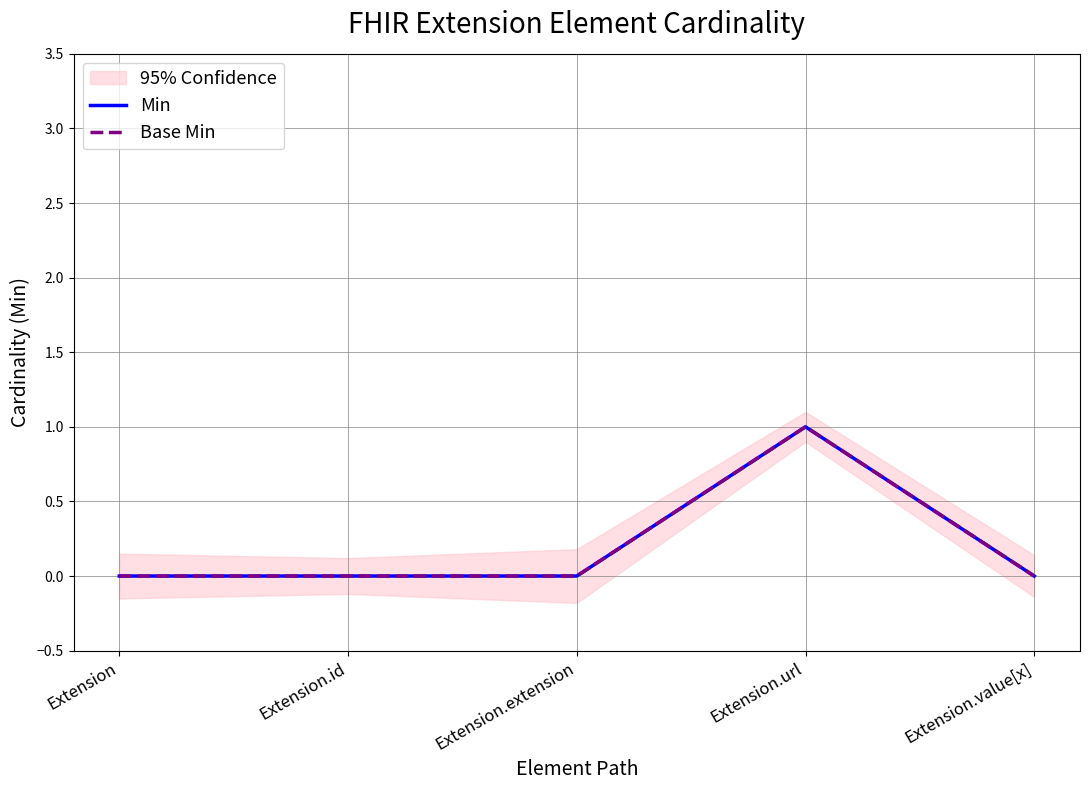

Which series has the largest total across all categories?

Min